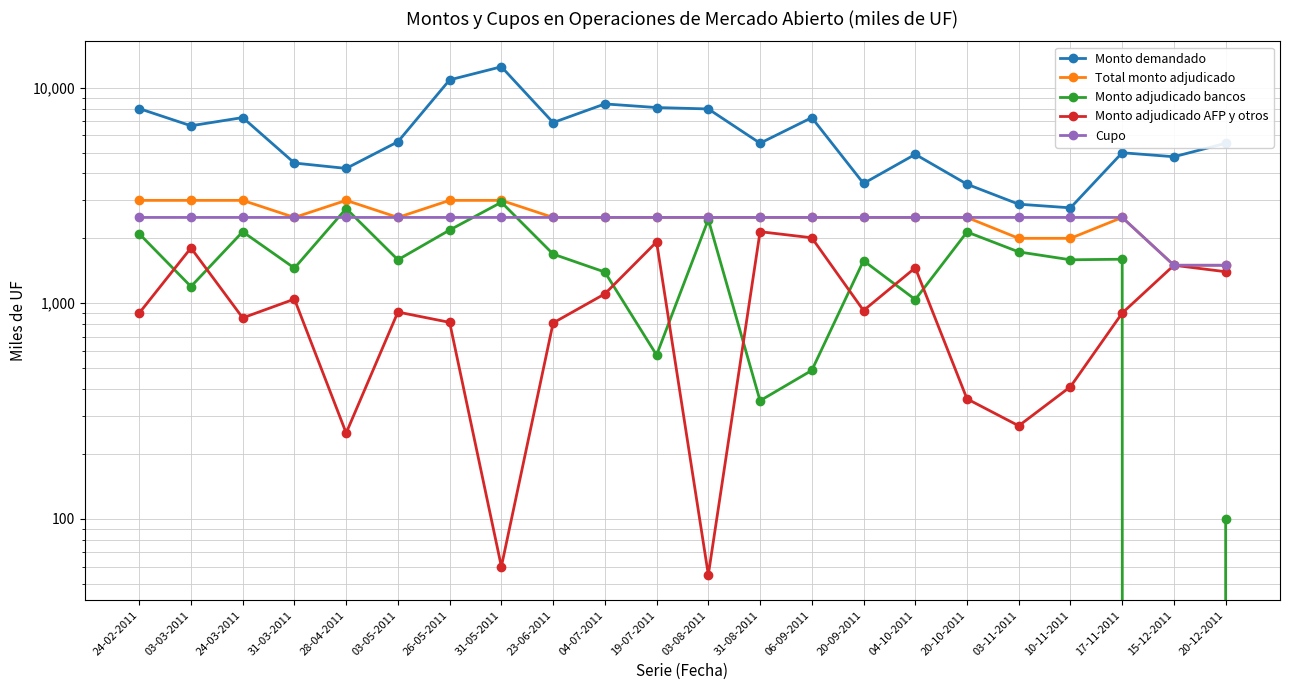

How many values in the Monto adjudicado AFP y otros series are below 910?

11